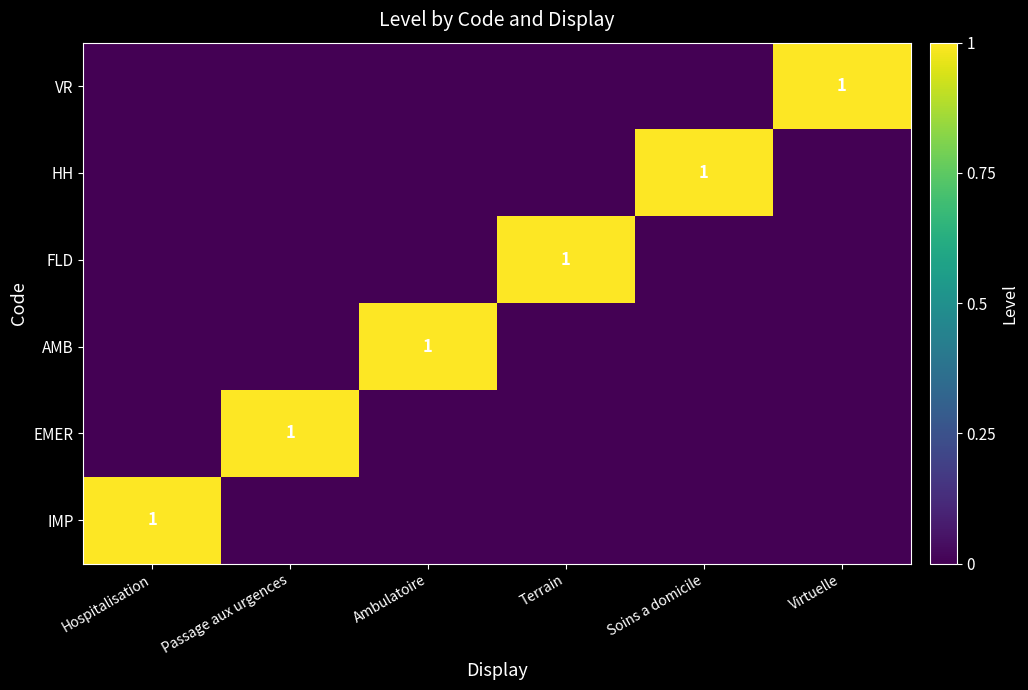

What is the total value across all series at Virtuelle?

1